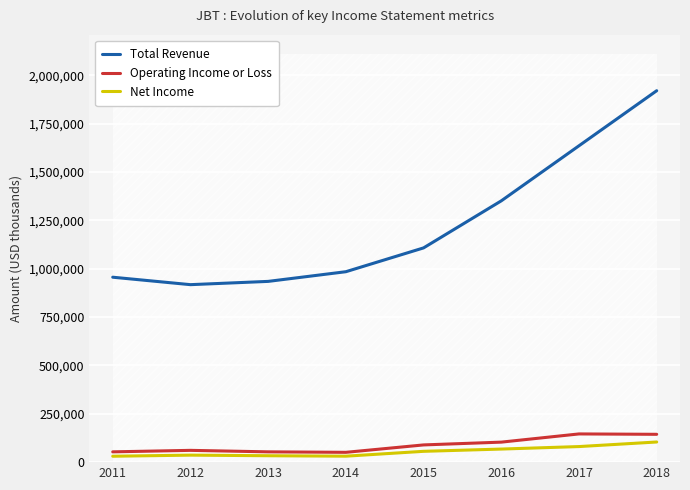

What is the difference between the Net Income values at 2018 and 2015?

48200